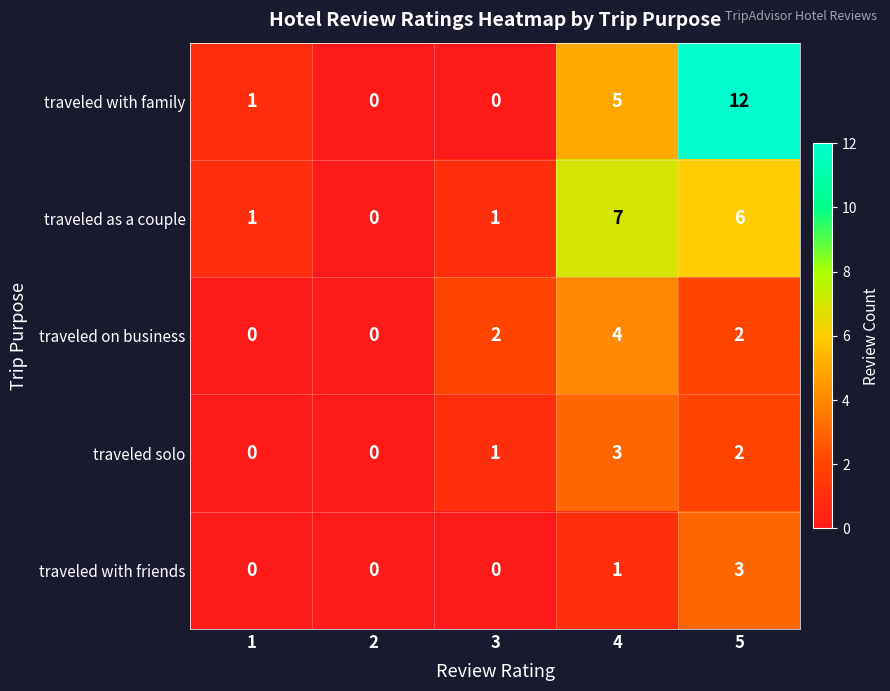

Which series changed the most between 1 and 4?

traveled as a couple